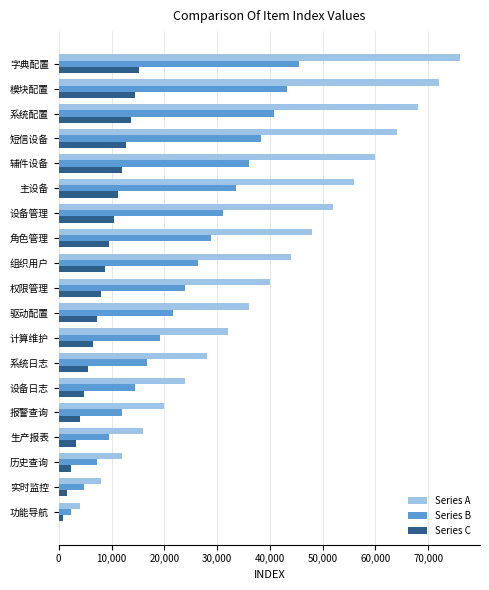

What is the sum of all Series A values?

760000